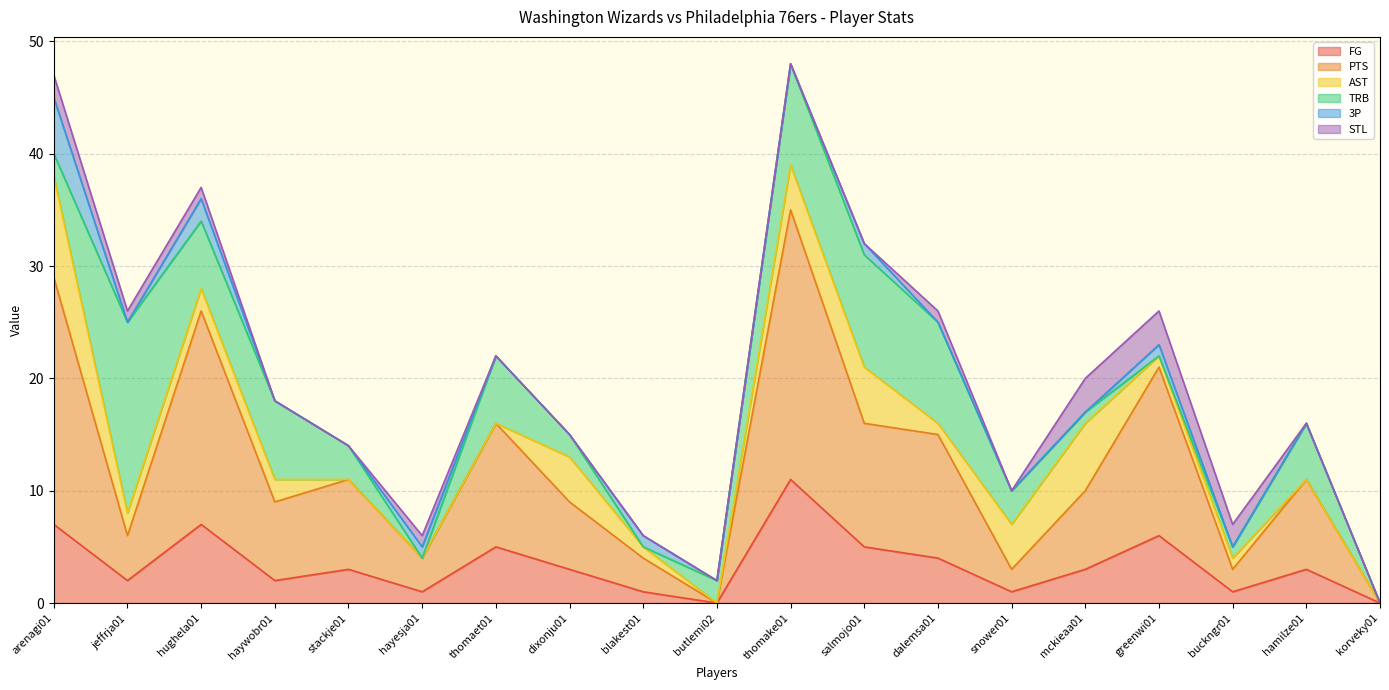

At which category does PTS reach its first local valley?

jeffrja01